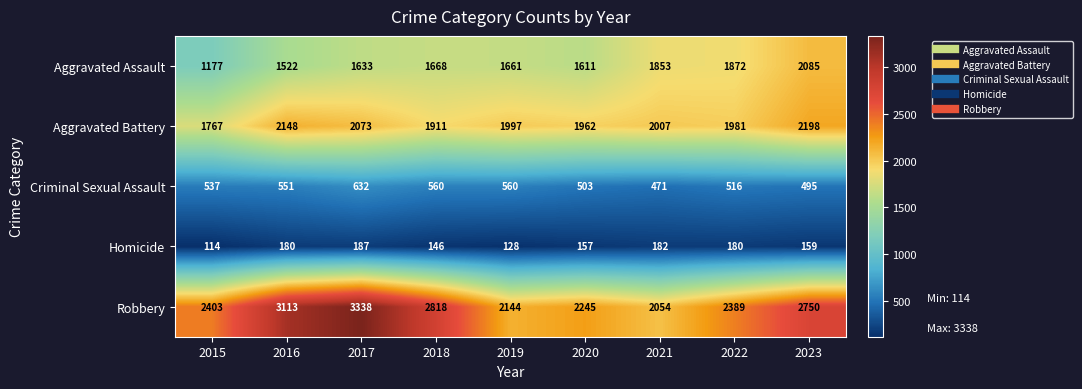

At which label is Aggravated Assault closest to 1631?

2017